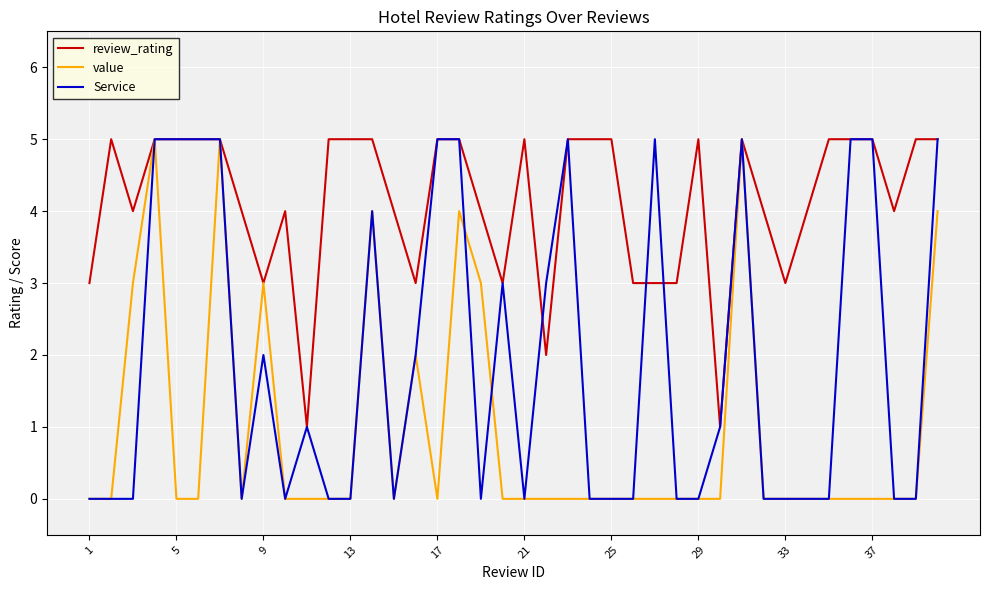

Which series has the largest total across all categories?

review_rating